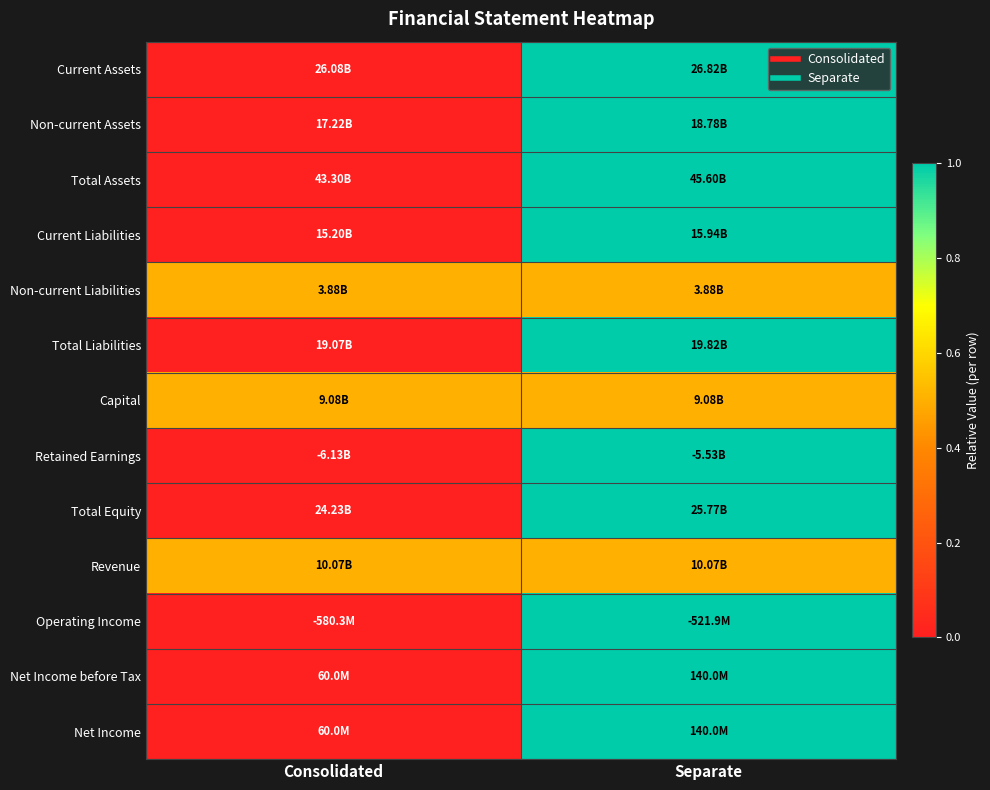

How many categories are shown in the chart?

2